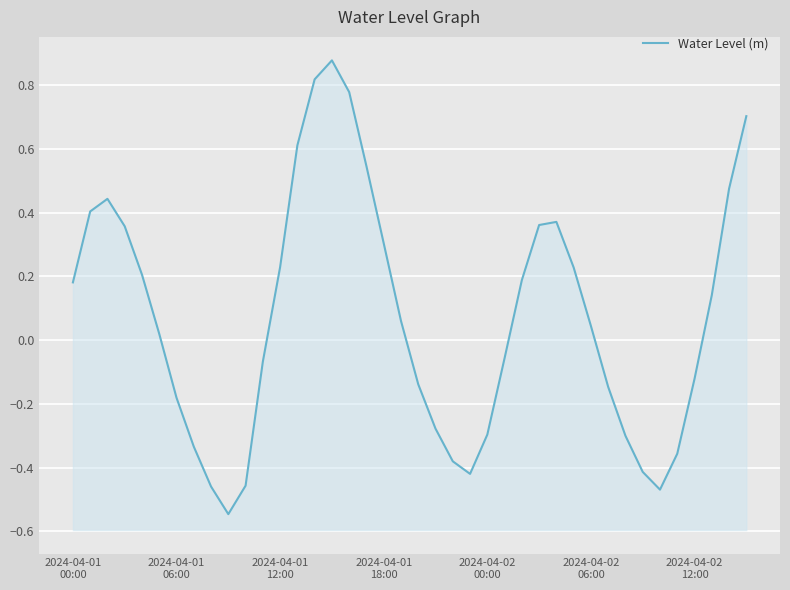

What is the greatest value displayed?

0.9